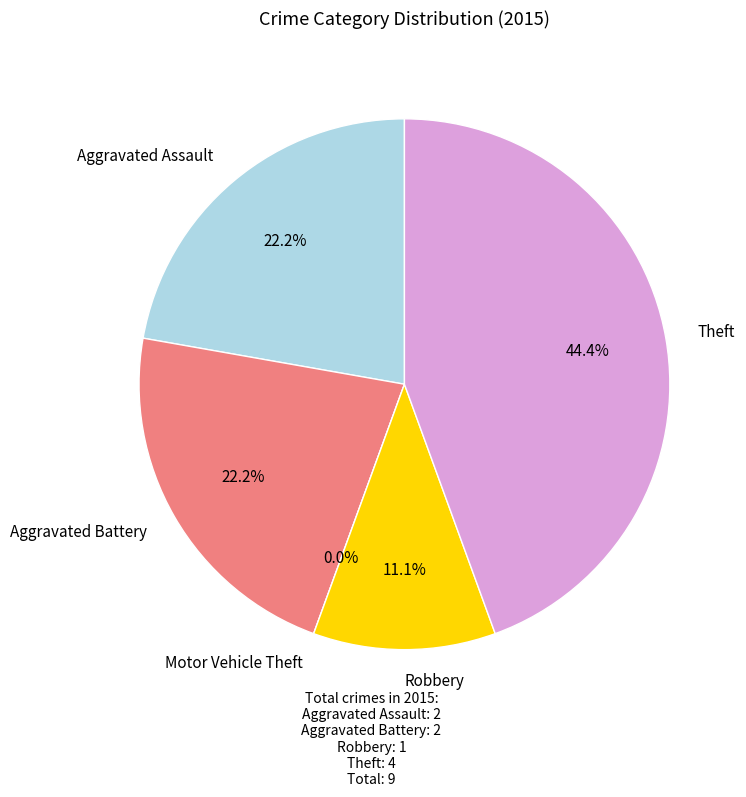

Do Robbery and Motor Vehicle Theft together represent more than half of the pie?

No